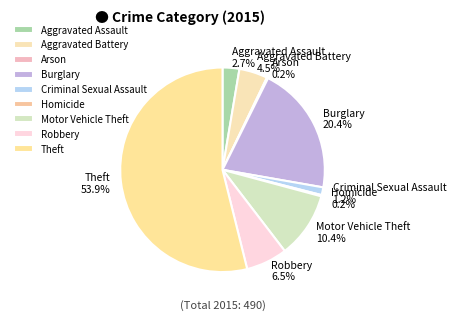

What portion of the pie excludes Criminal Sexual Assault?

98.8%